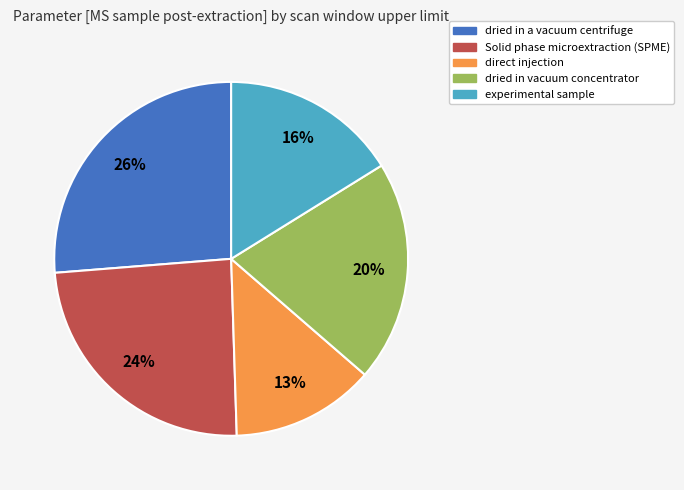

How many segments does this pie chart have?

5